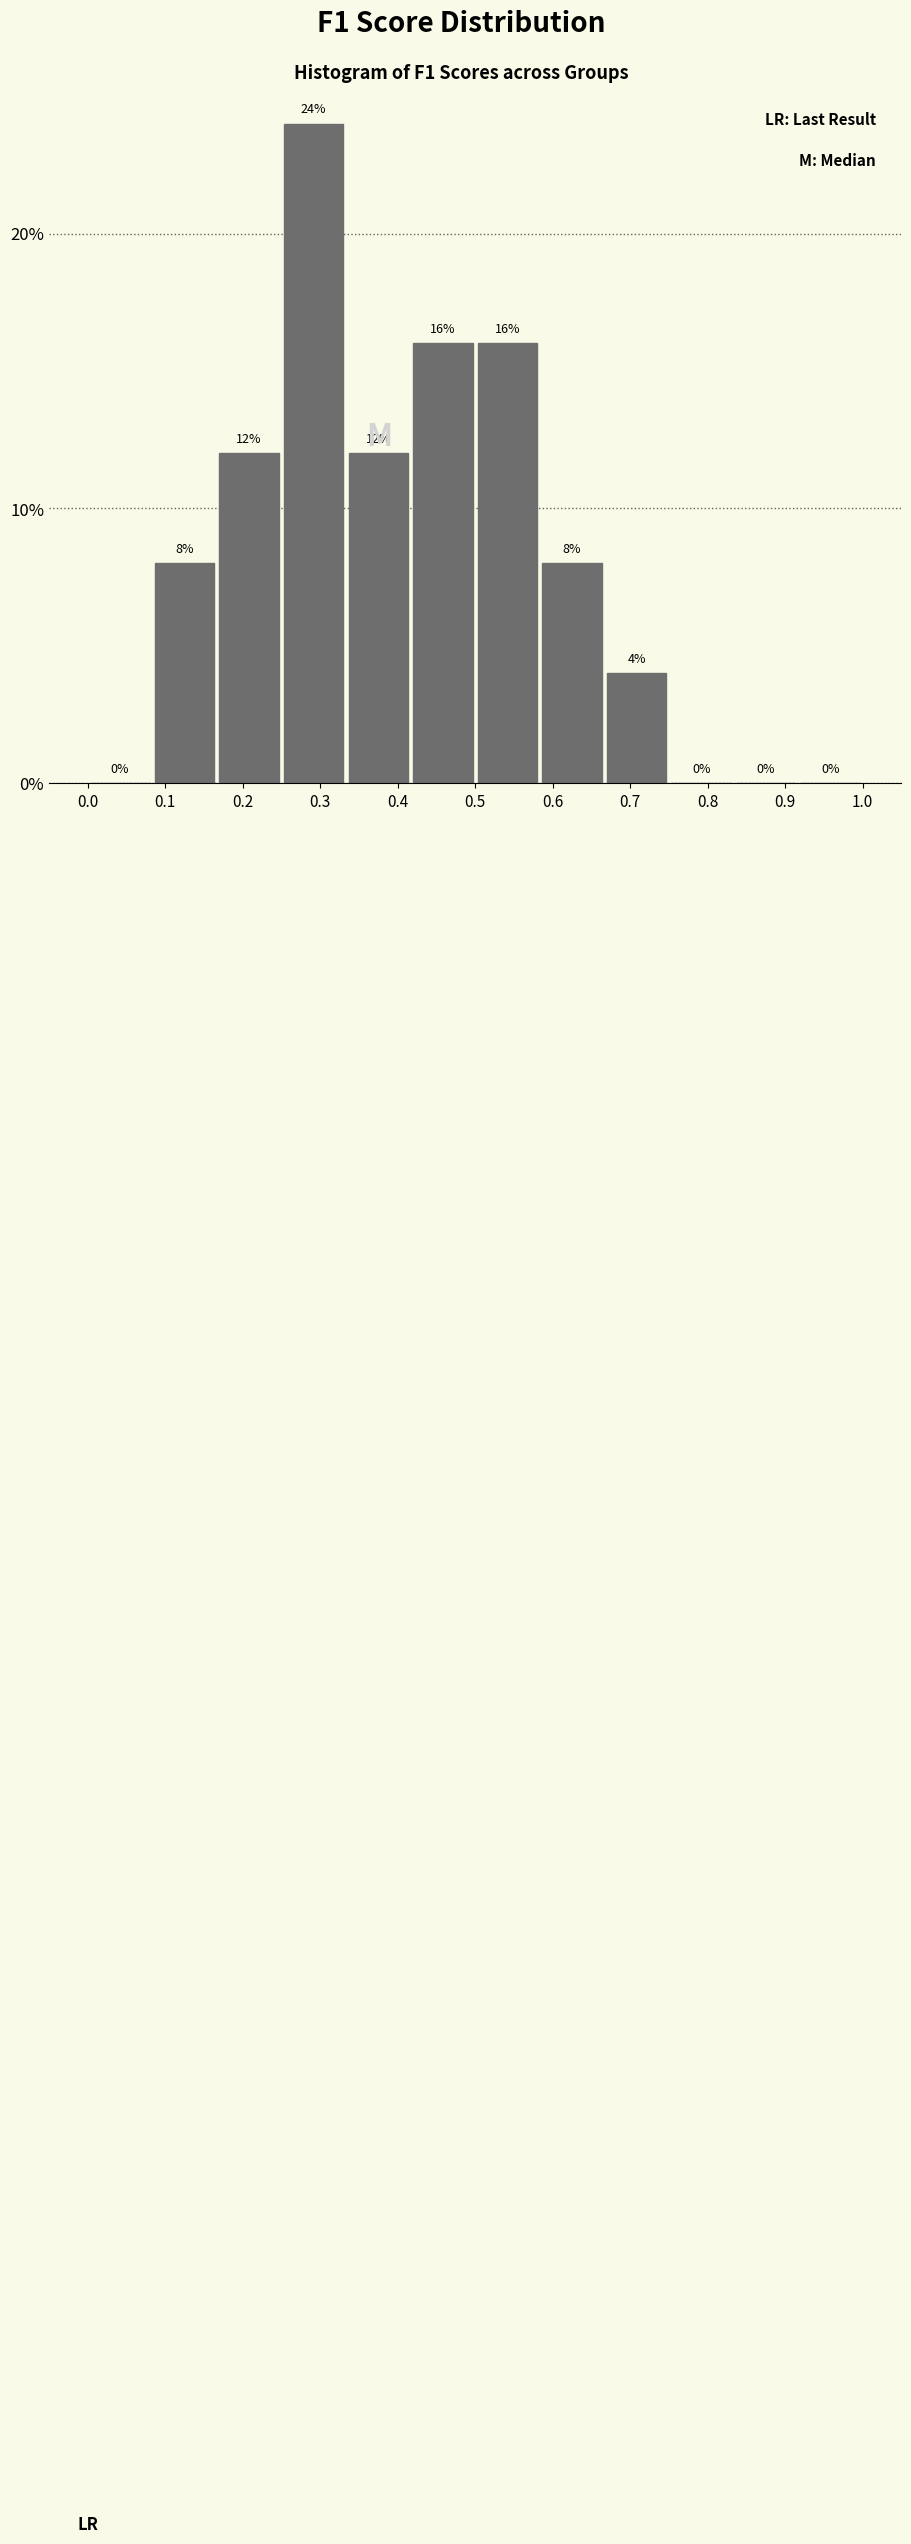

Reading left to right, transcribe this chart: for each bar, give the range it covers on the x-axis and its height. The bar edges are not printed on the chart, so give them approximately, as read against the axis.

0.00 to 0.08: 0
0.08 to 0.17: 8
0.17 to 0.25: 12
0.25 to 0.33: 24
0.33 to 0.42: 12
0.42 to 0.50: 16
0.50 to 0.58: 16
0.58 to 0.67: 8
0.67 to 0.75: 4
0.75 to 0.83: 0
0.83 to 0.92: 0
0.92 to 1.00: 0